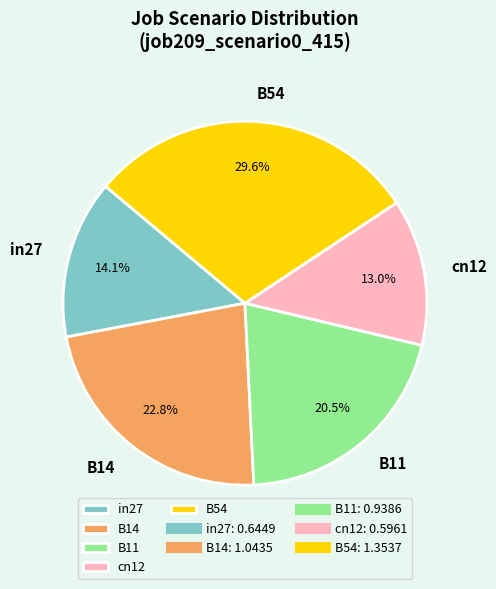

To the nearest percent, what percentage of the pie is in27?

14%